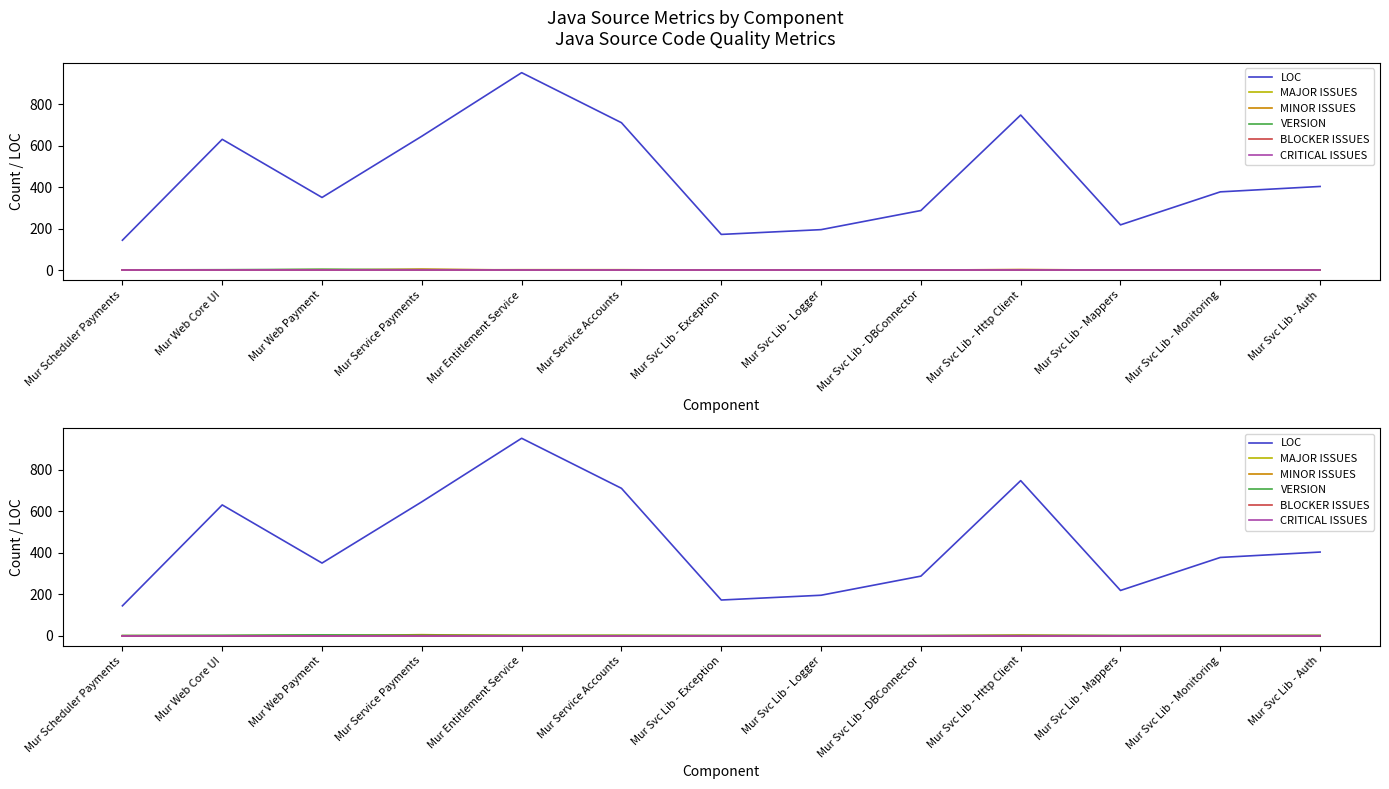

Reading right to left, list all the values displayed in this chart.

LOC: 403	377	218	747	287	195	172	710	951	645	350	630	144
MAJOR ISSUES: 0	1	0	0	0	0	0	2	2	1	3	0	0
MINOR ISSUES: 1	0	0	3	0	0	0	0	0	5	0	0	0
VERSION: 1	1	1	1	1	1	1	1	1	2	4	2	1
BLOCKER ISSUES: 0	0	0	0	0	0	0	0	0	0	0	0	0
CRITICAL ISSUES: 0	0	0	0	0	0	0	0	0	0	0	0	0